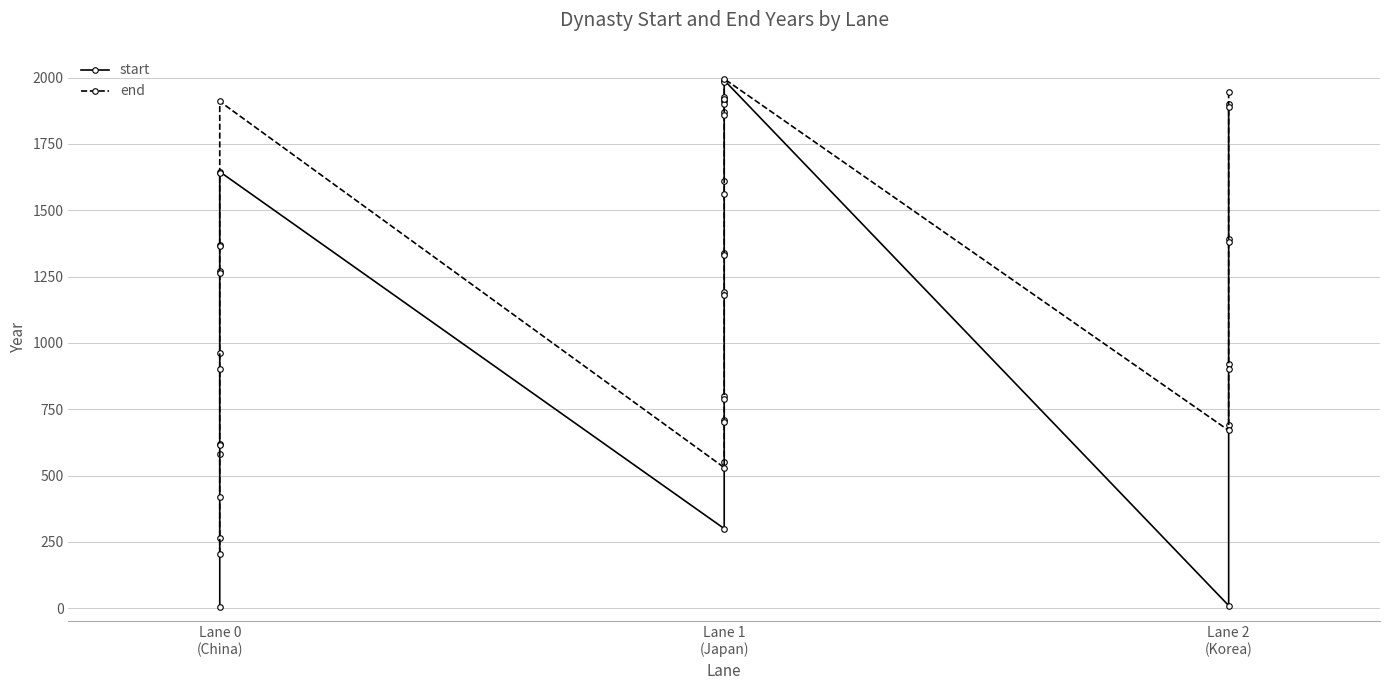

True or false: start has a value of 620 at Lane 0 (China).

True